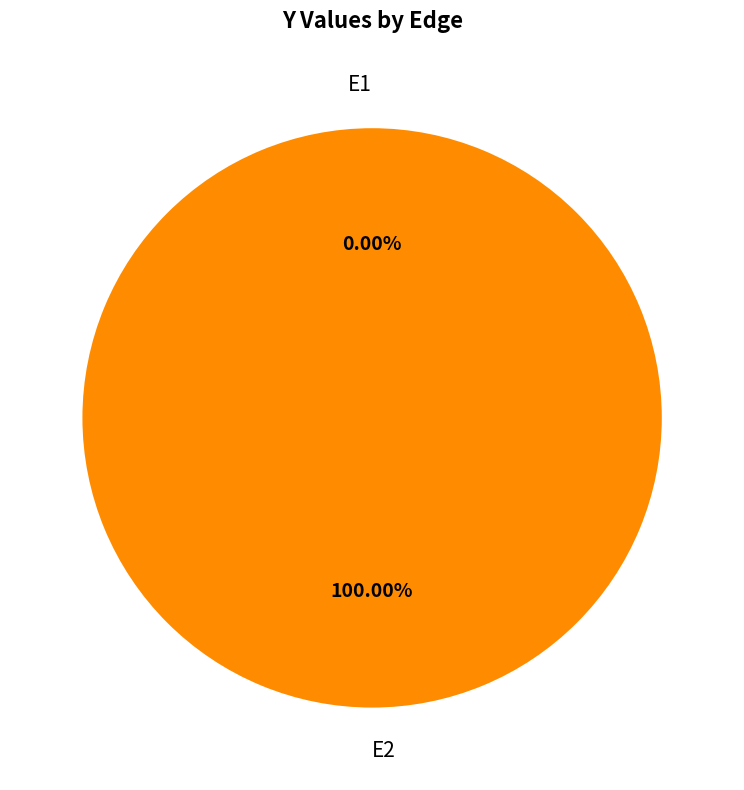

How many slices are in this pie chart?

2